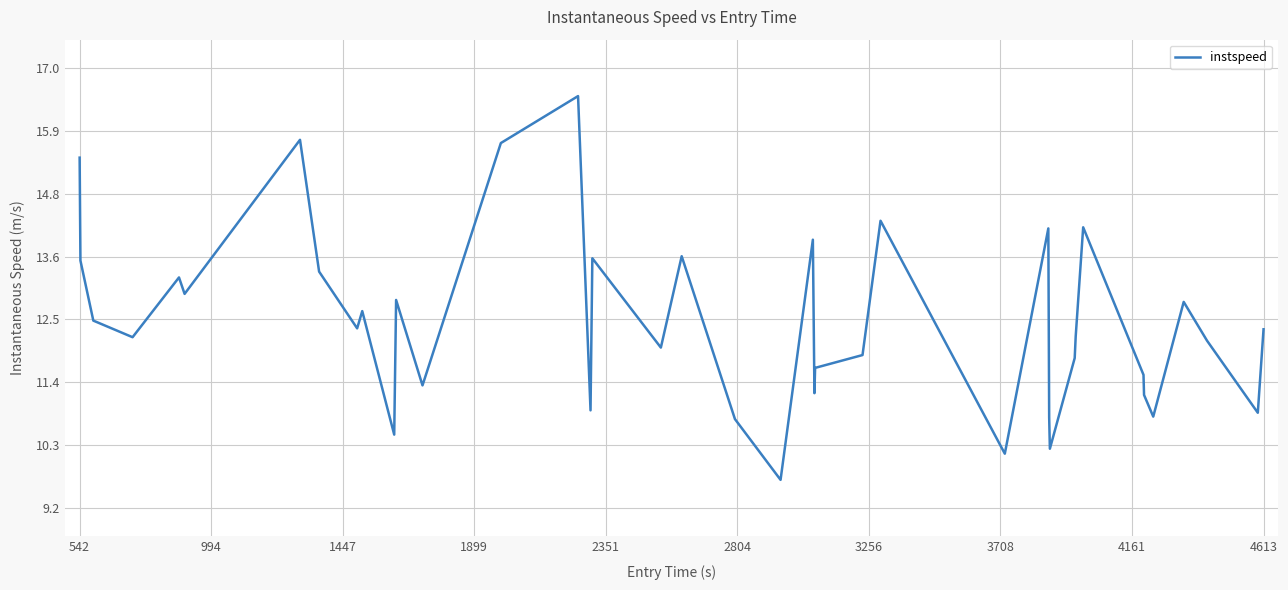

What is the greatest value displayed?

16.5